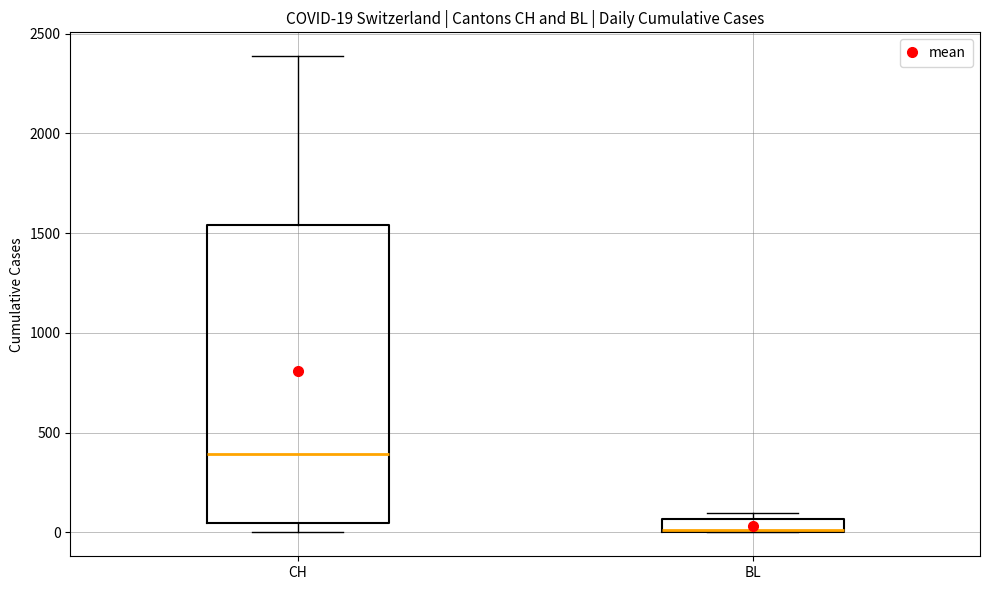

Which box's median line is the lowest?

BL